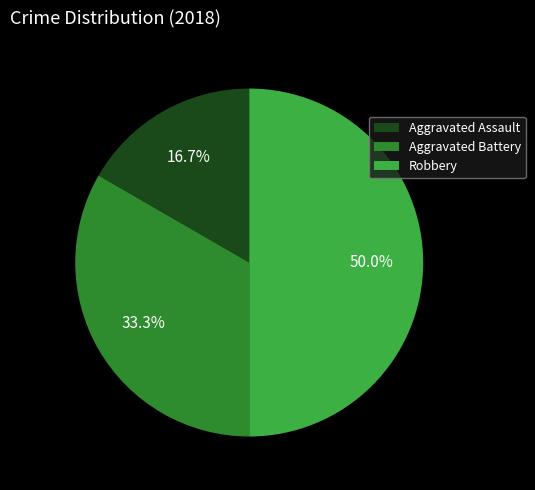

To the nearest percent, what is the difference between the largest and smallest slice percentages?

33%